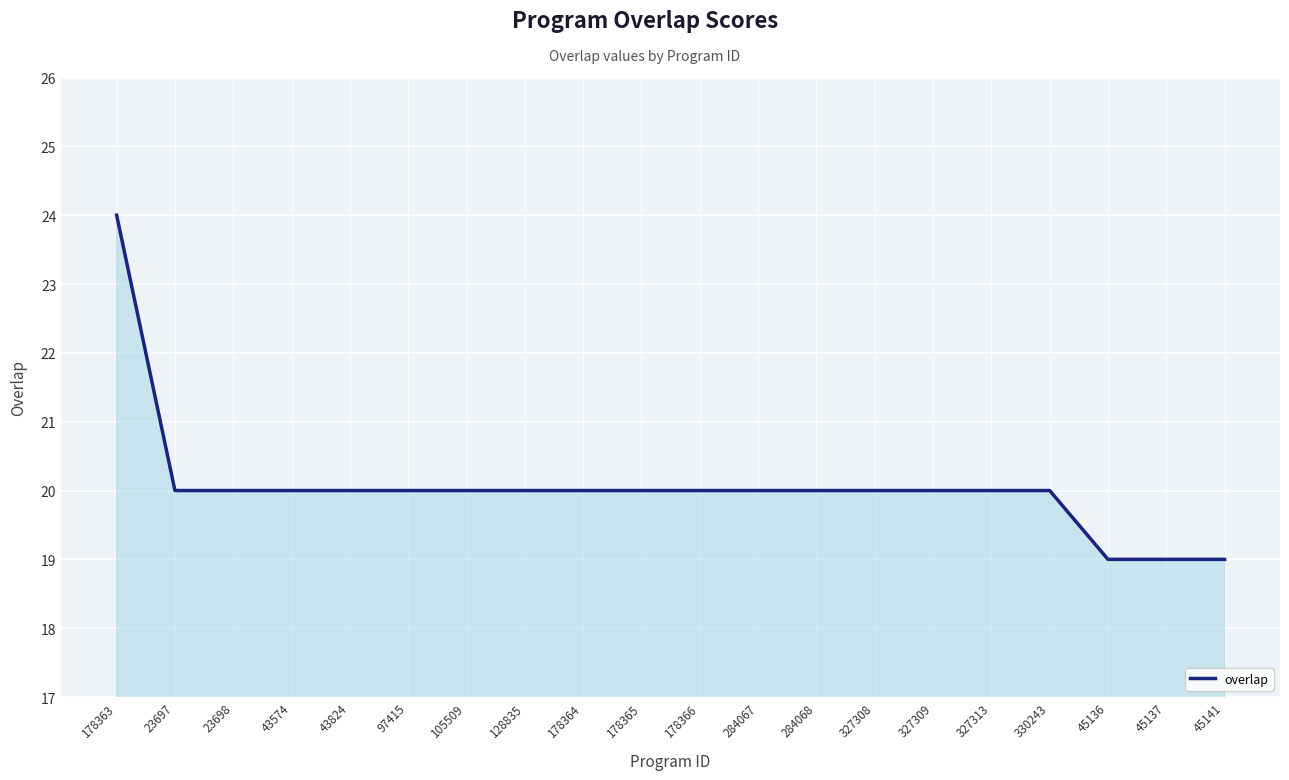

List the labels in order of value, smallest first.

45136, 45137, 45141, 23697, 23698, 43574, 43824, 97415, 105509, 128835, 178364, 178365, 178366, 284067, 284068, 327308, 327309, 327313, 330243, 178363